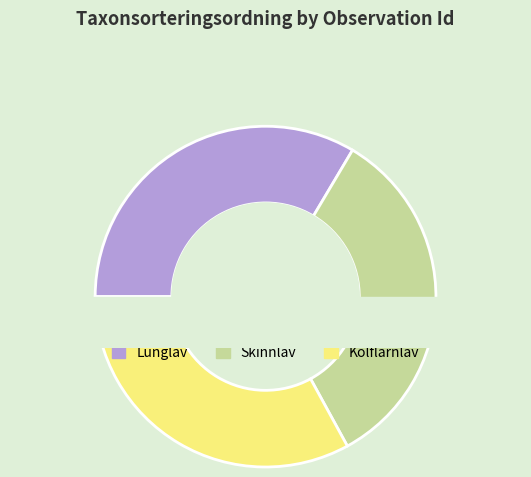

To the nearest percent, what is the average slice percentage?

33%